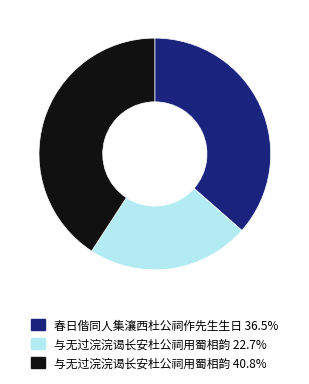

Is there a majority slice in this chart?

No